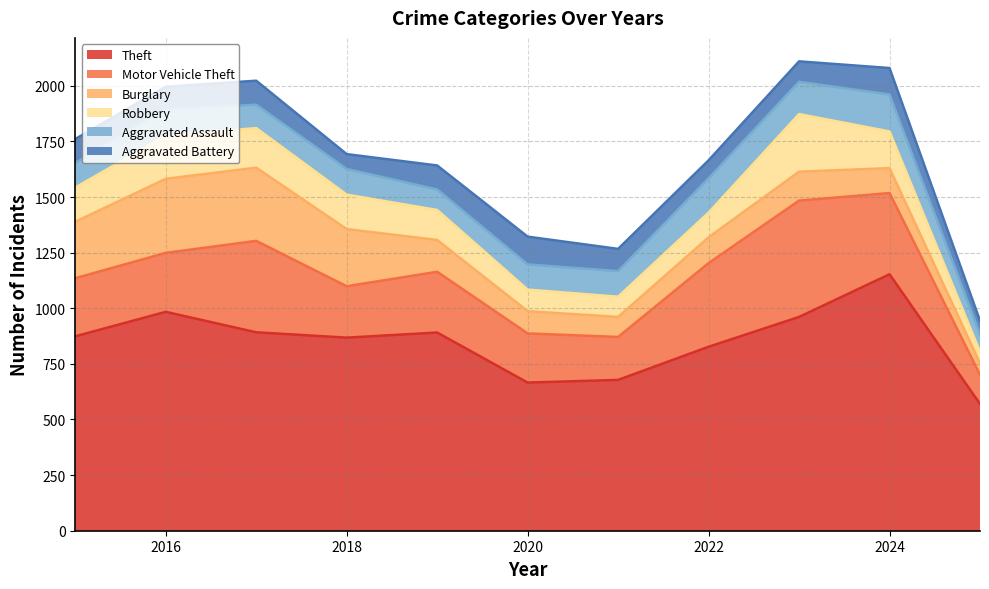

Which series has the largest range (max minus min)?

Theft